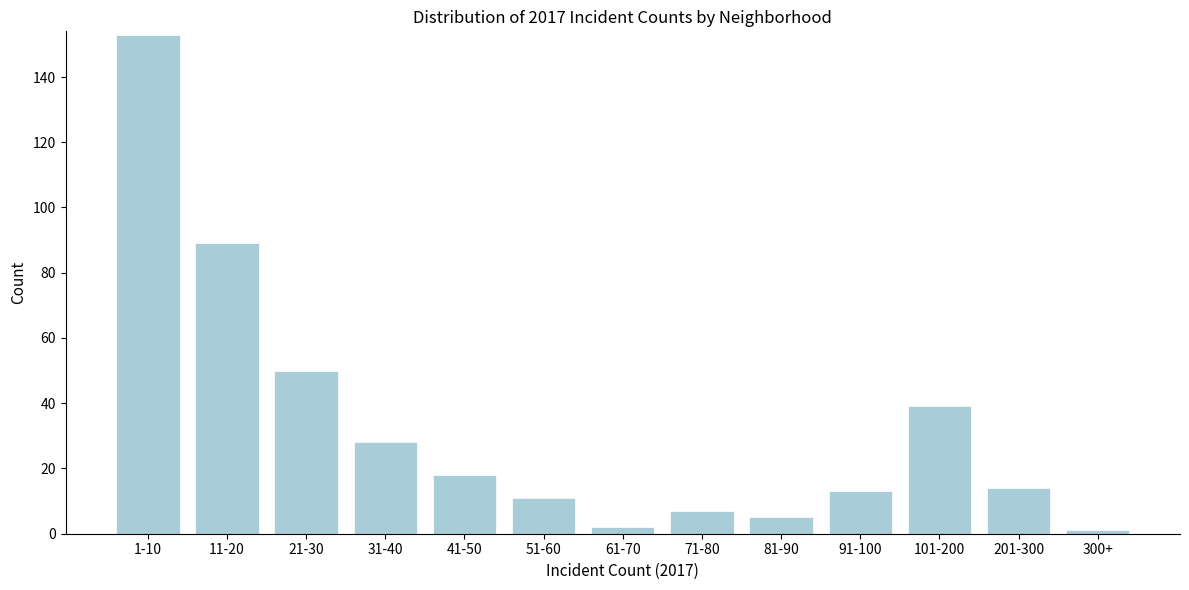

Reading left to right, what are all the values shown in this chart?

1-10=153	11-20=89	21-30=50	31-40=28	41-50=18	51-60=11	61-70=2	71-80=7	81-90=5	91-100=13	101-200=39	201-300=14	300+=1